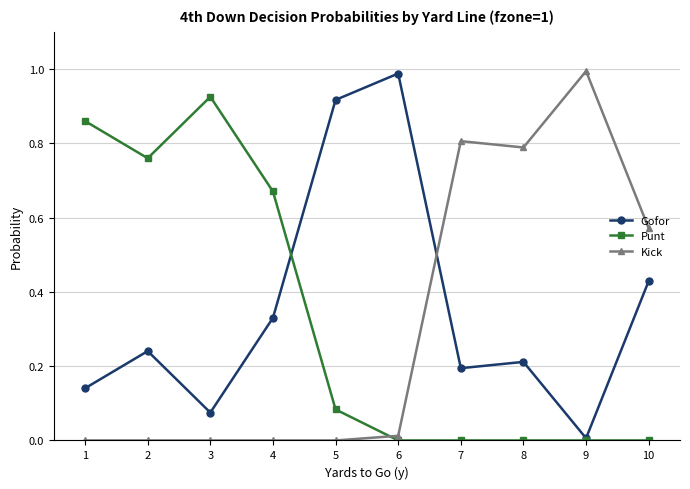

At which label does Gofor reach its minimum?

9